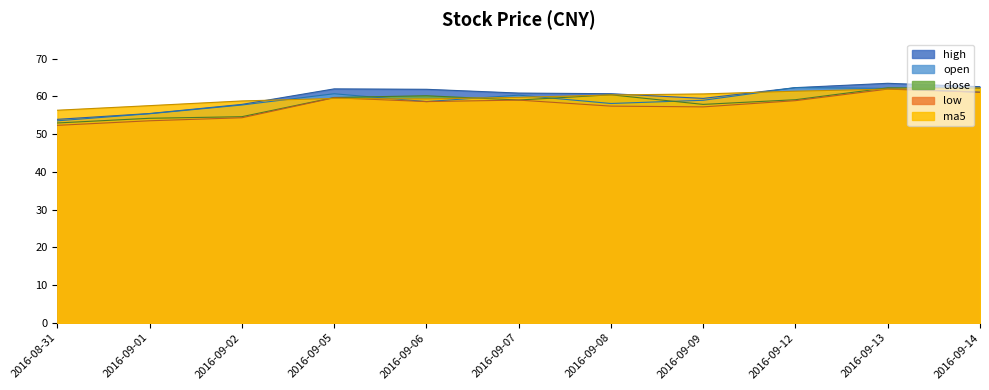

True or false: low and open cross at least once.

False